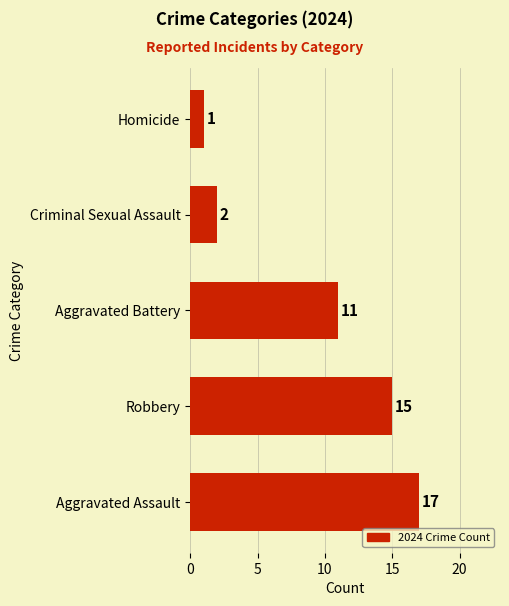

List the labels in order of value, smallest first.

Homicide, Criminal Sexual Assault, Aggravated Battery, Robbery, Aggravated Assault